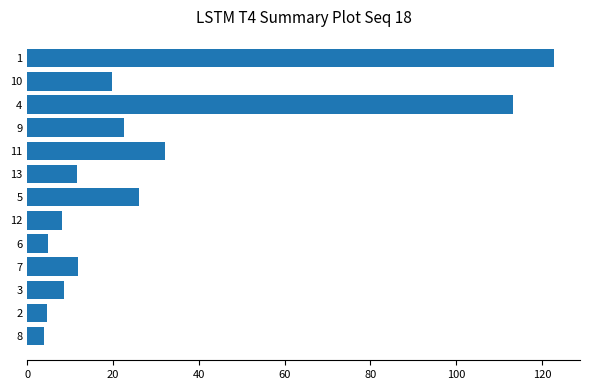

What is the difference between the maximum and minimum values?

118.7